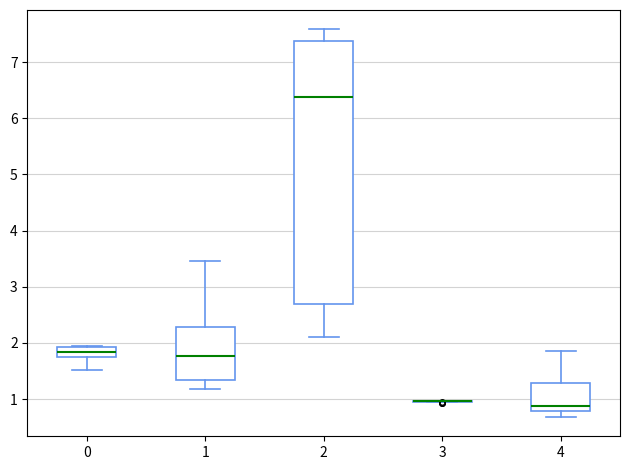

Where is the lower edge of the box at x = 0 on the y-axis? The values are not printed on the chart, so give them approximately, as read against the axis.

1.7